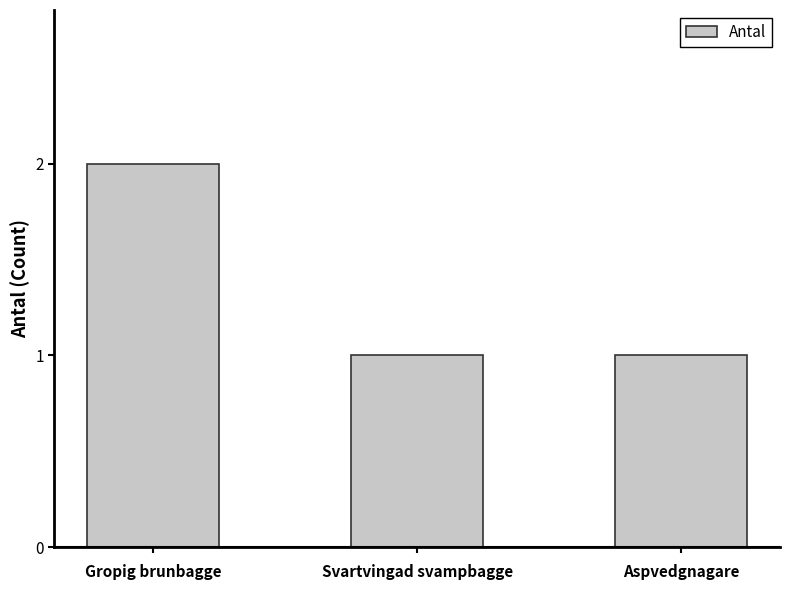

Count the number of categories in the chart.

3